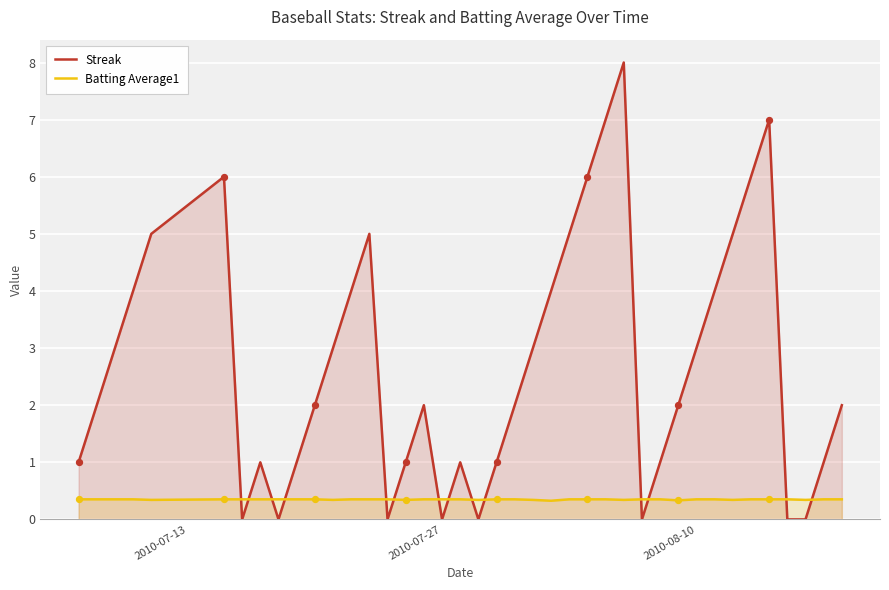

Which series contains the lowest Y value?

Streak